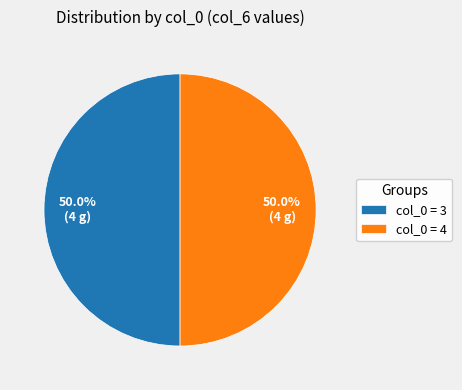

What is the ratio of the value at col_0 = 3 to the value at col_0 = 4?

1.0